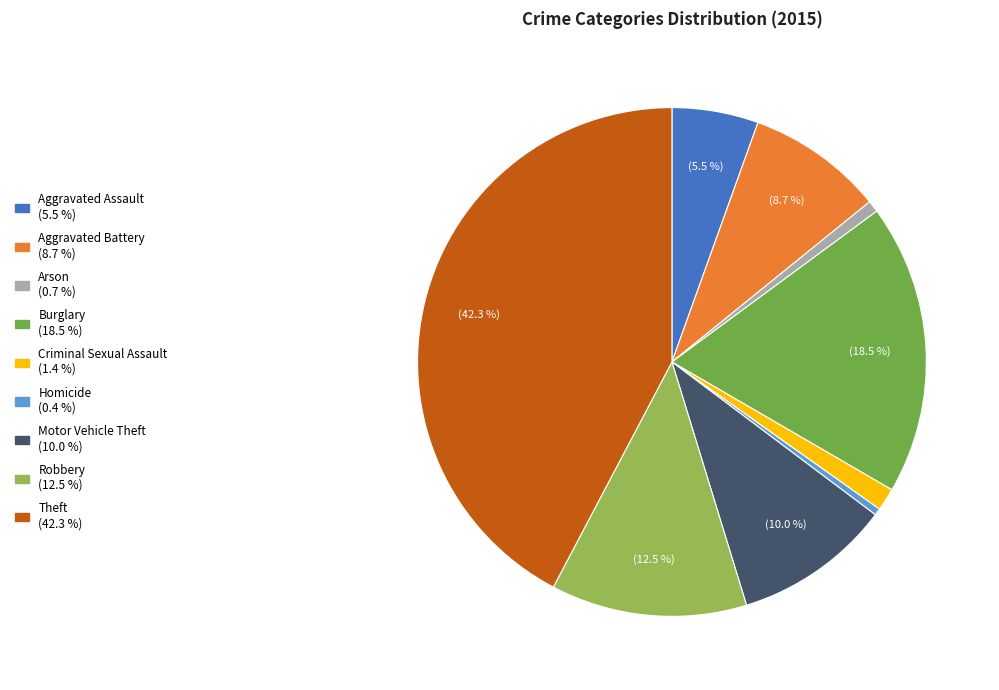

Is Theft the majority of the pie?

No